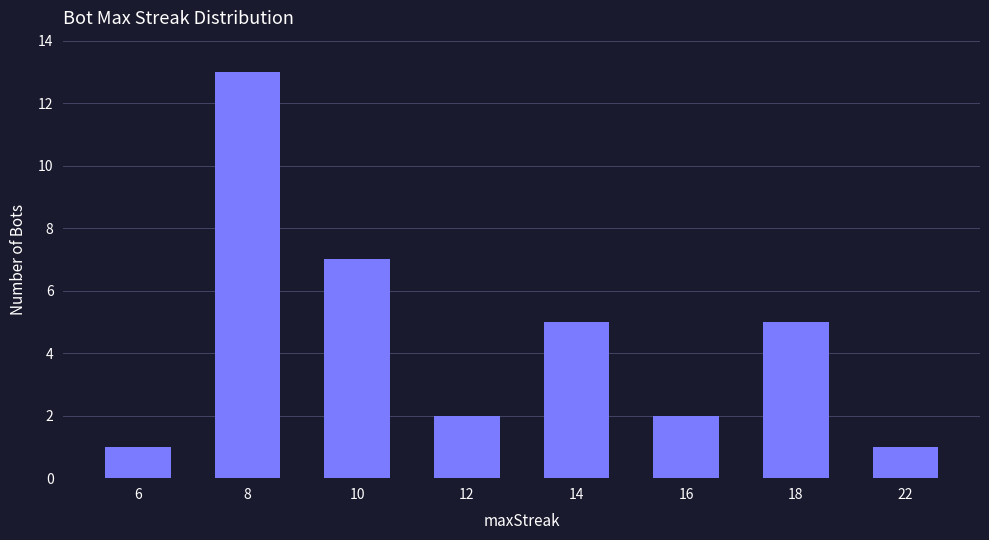

Does the chart contain any negative values?

No